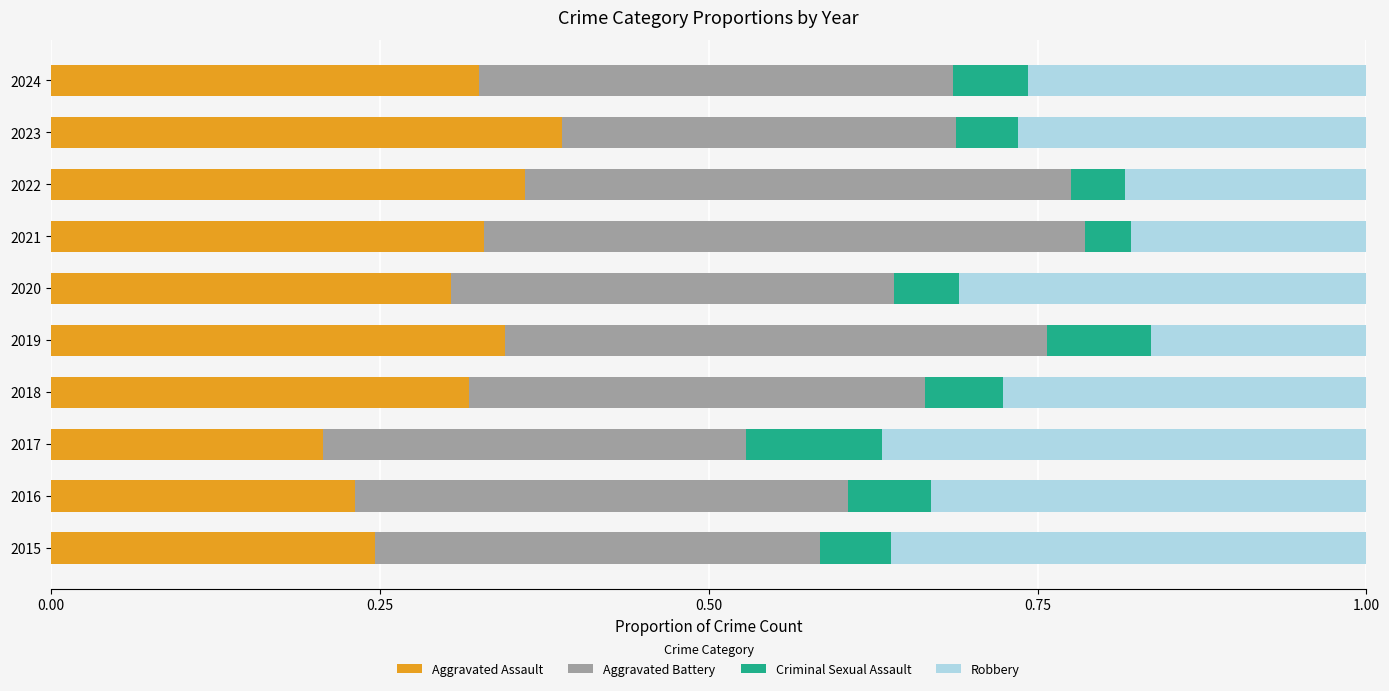

How many distinct data groups are displayed?

4